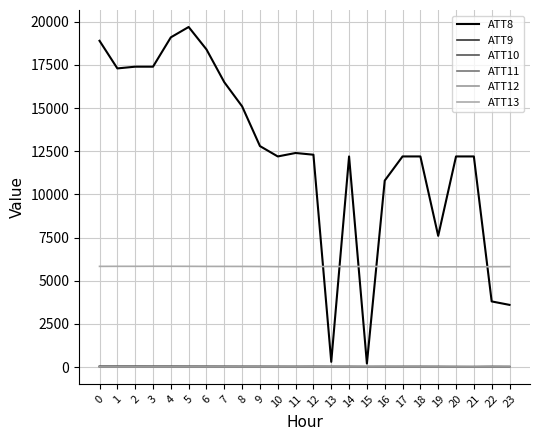

Which series changed the most between 15 and 23?

ATT8